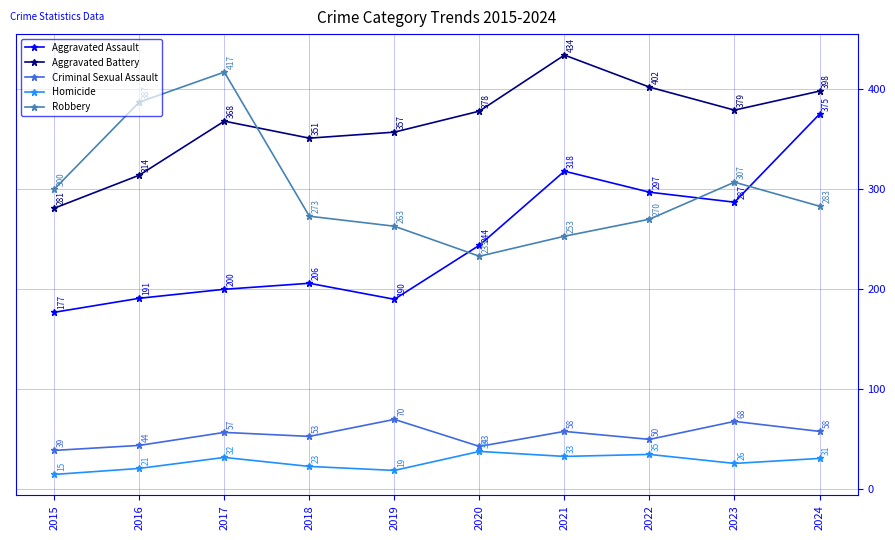

At which category is the sum across all series the highest?

2024